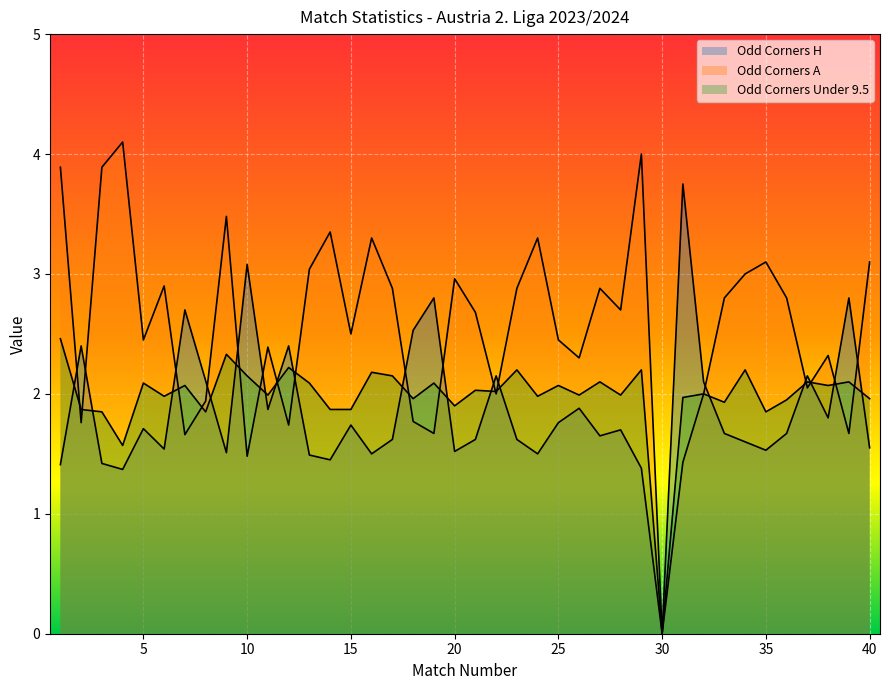

Reading right to left, list all the values displayed in this chart.

Odd_Corners_H: 1.6	2.8	1.8	2.1	1.7	1.5	1.6	1.7	2.1	3.8	0.0	1.4	1.7	1.6	1.9	1.8	1.5	1.6	2.1	1.6	1.5	2.8	2.5	1.6	1.5	1.7	1.4	1.5	2.4	1.9	3.1	1.5	2.1	2.7	1.5	1.7	1.4	1.4	2.4	1.4
Odd_Corners_A: 3.1	1.7	2.3	2.0	2.8	3.1	3.0	2.8	2.0	1.4	0.0	4.0	2.7	2.9	2.3	2.5	3.3	2.9	2.0	2.7	3.0	1.7	1.8	2.9	3.3	2.5	3.4	3.0	1.7	2.4	1.5	3.5	1.9	1.7	2.9	2.5	4.1	3.9	1.8	3.9
Odd_Corners_Under95: 2.0	2.1	2.1	2.1	1.9	1.9	2.2	1.9	2.0	2.0	0.0	2.2	2.0	2.1	2.0	2.1	2.0	2.2	2.0	2.0	1.9	2.1	2.0	2.1	2.2	1.9	1.9	2.1	2.2	2.0	2.1	2.3	1.9	2.1	2.0	2.1	1.6	1.9	1.9	2.5